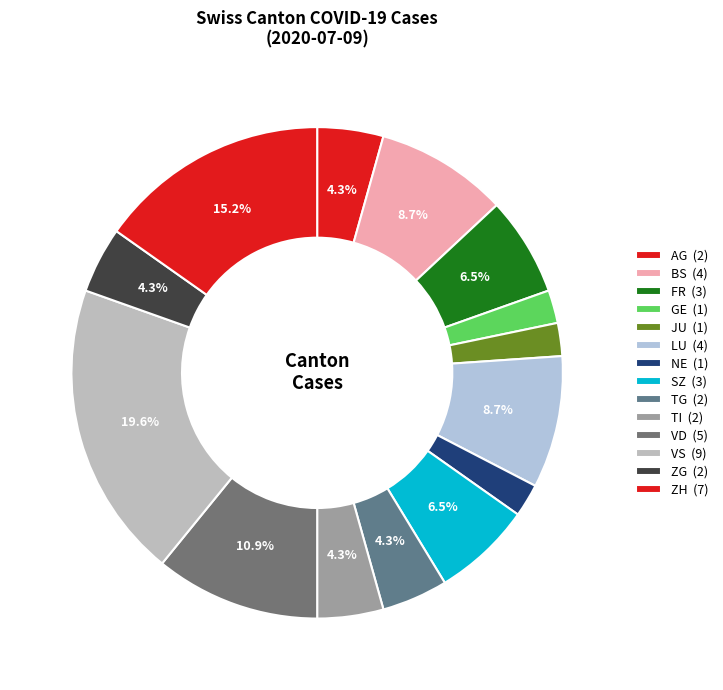

How many slices are in this pie chart?

14